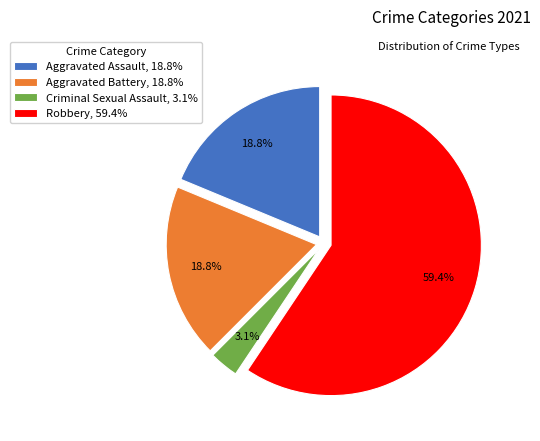

Does Criminal Sexual Assault account for over 50% of the chart?

No